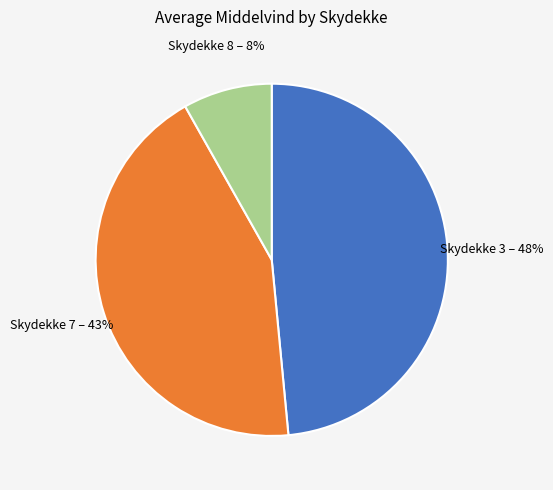

How many slices are in this pie chart?

3